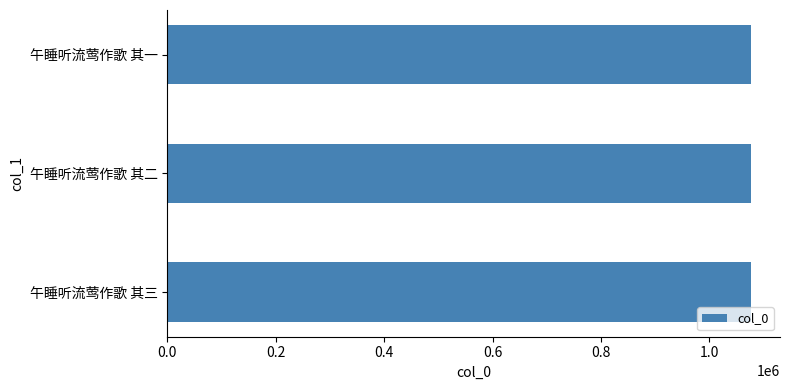

True or false: the data shows 1669720 at 午睡听流莺作歌 其三.

False